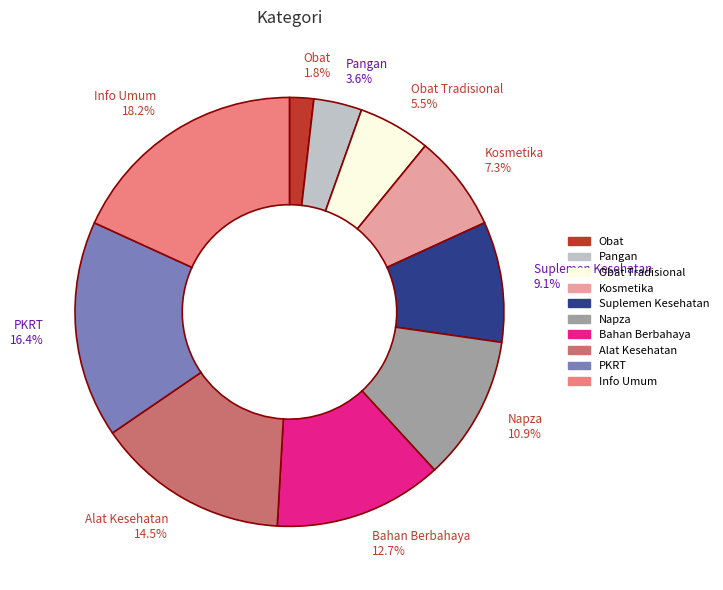

Is there a majority slice in this chart?

No